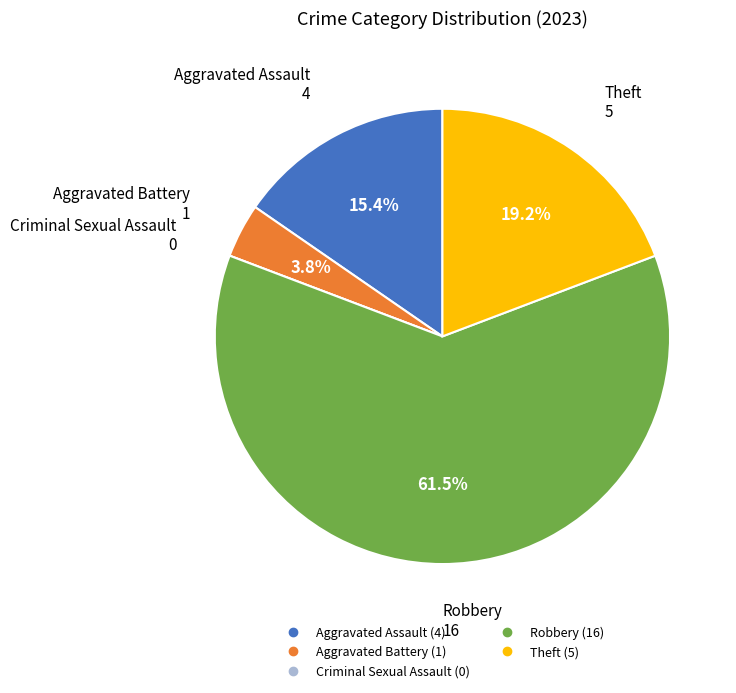

What is the ratio of the value at Aggravated Assault to the value at Theft?

0.8